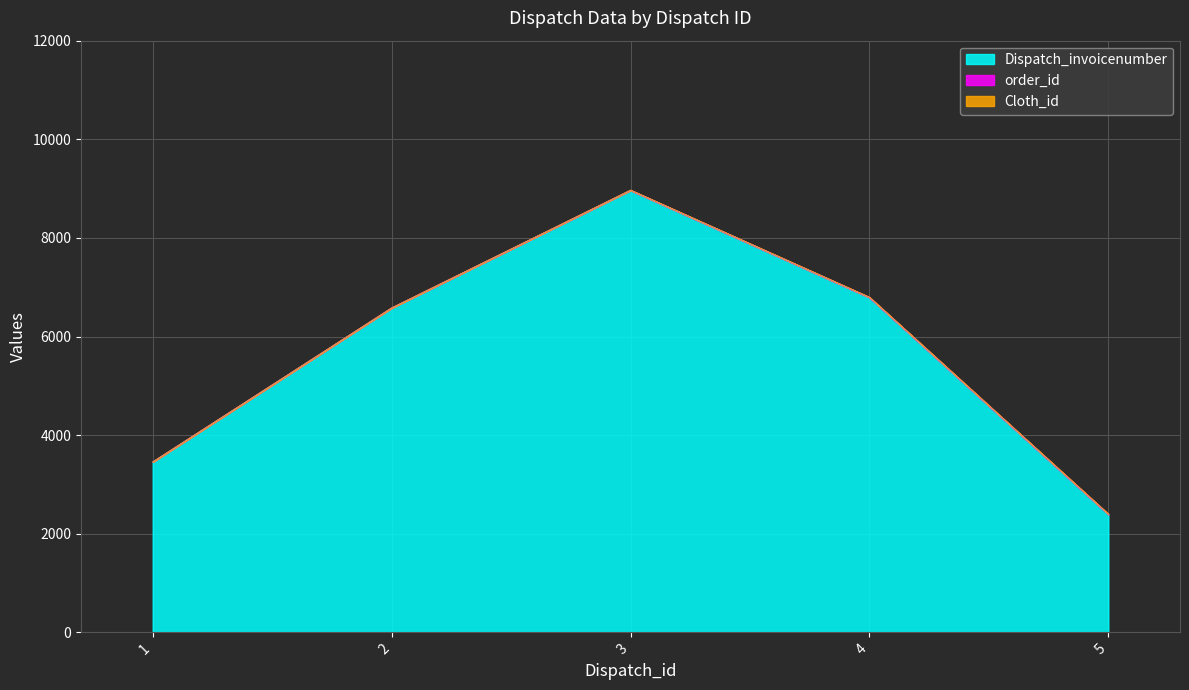

What is the difference between the Dispatch_invoicenumber values at 5 and 1?

1066